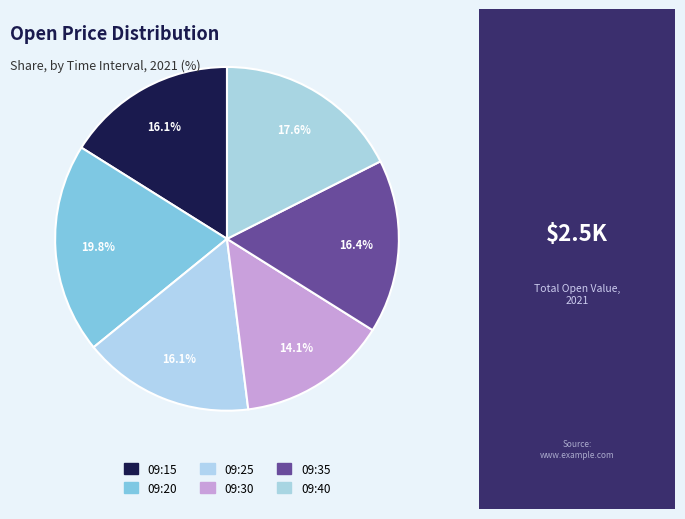

Between 09:35 and 09:20, which is larger?

09:20